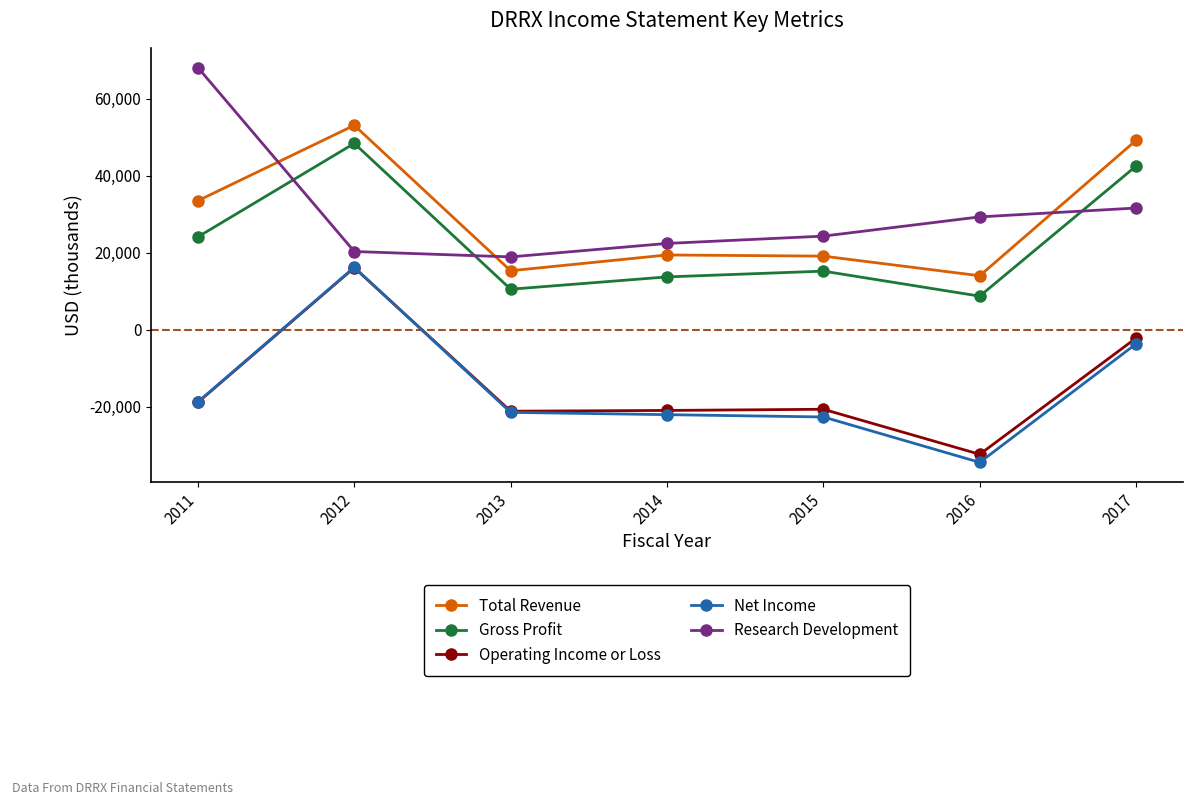

How many values in Net Income are below zero?

6